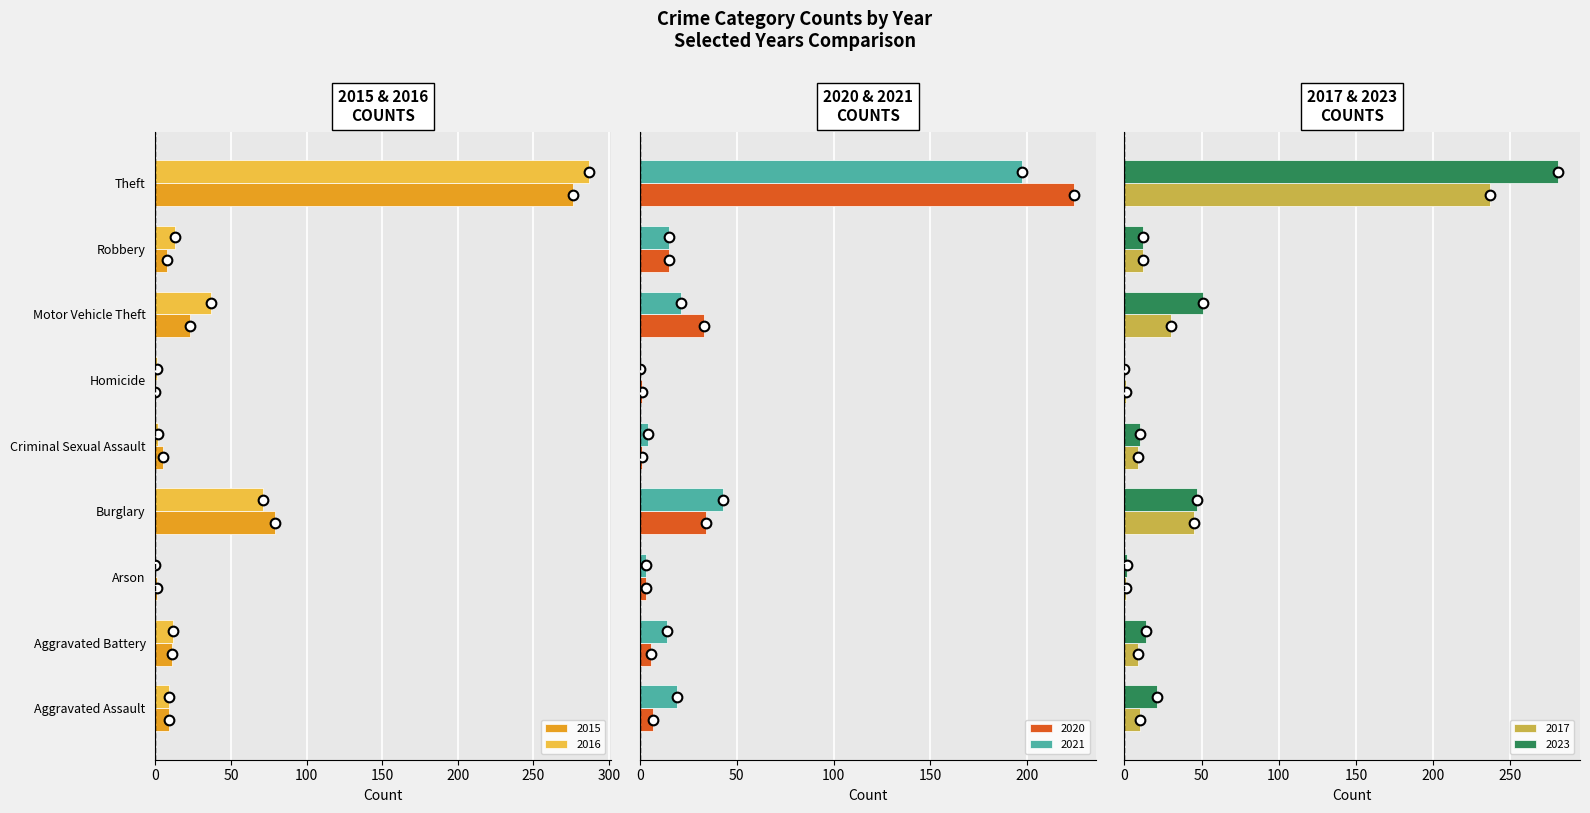

The value of 2015 at Aggravated Battery is 11. True or false?

True